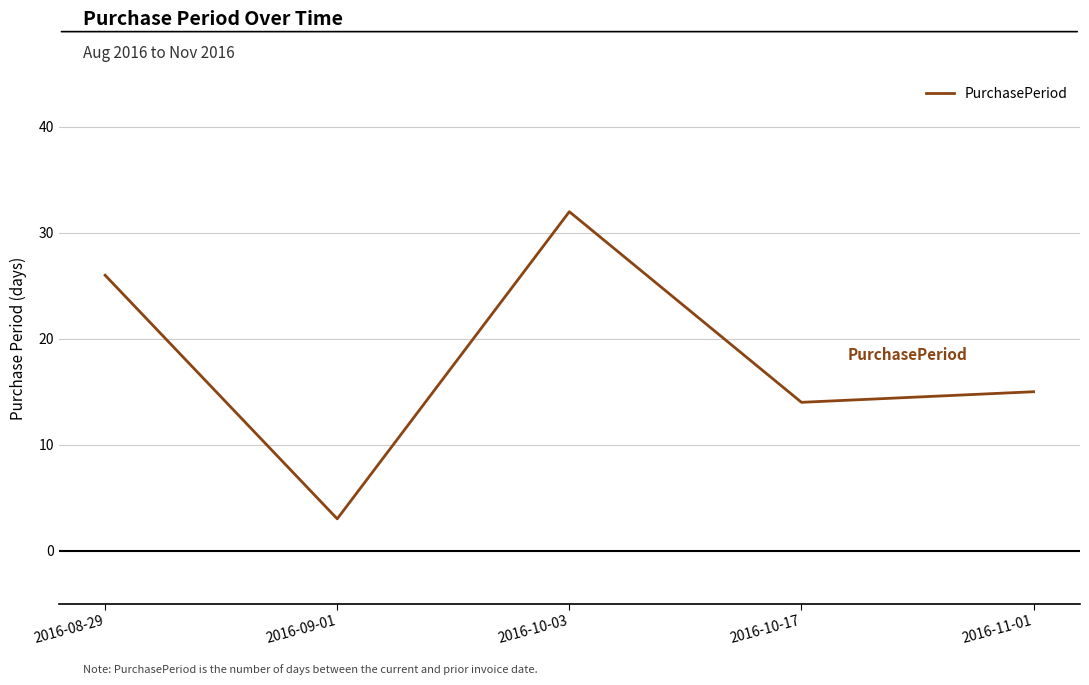

Reading left to right, transcribe all the data shown in this chart.

2016-08-29=26	2016-09-01=3	2016-10-03=32	2016-10-17=14	2016-11-01=15